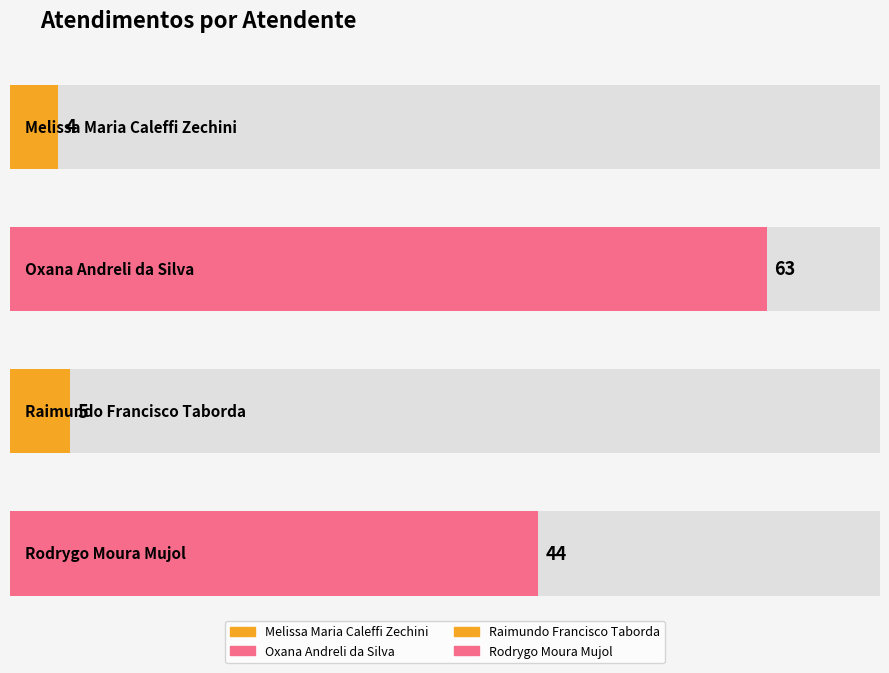

What is the smallest value displayed?

4